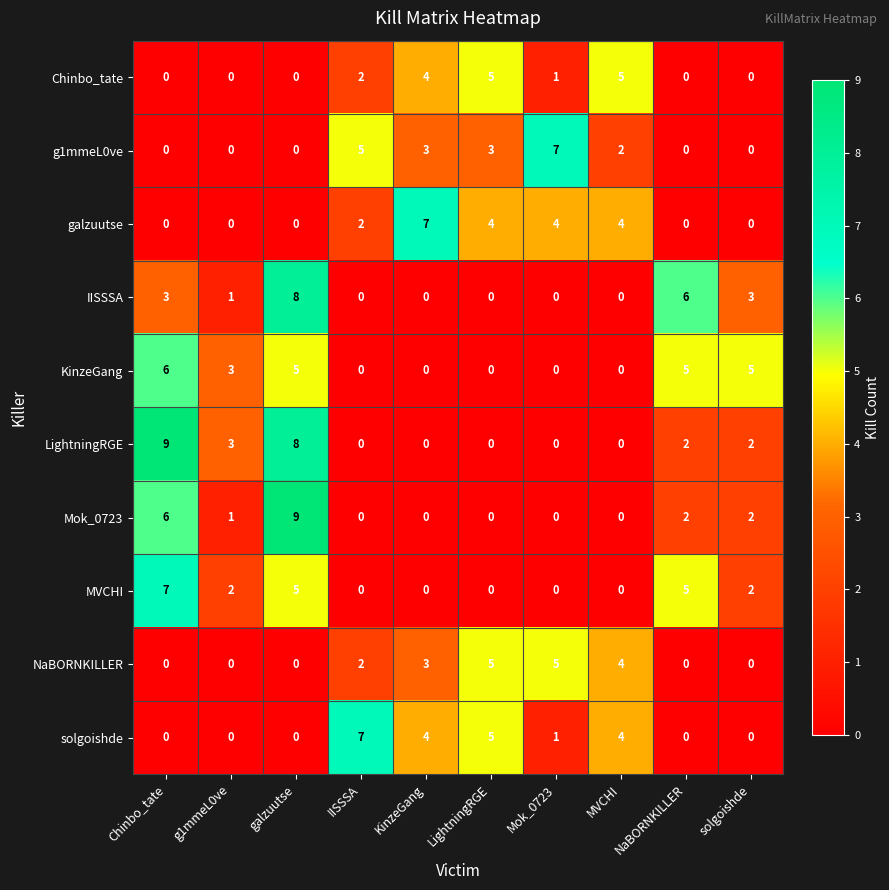

Between IISSSA and solgoishde, which series saw the biggest shift?

solgoishde